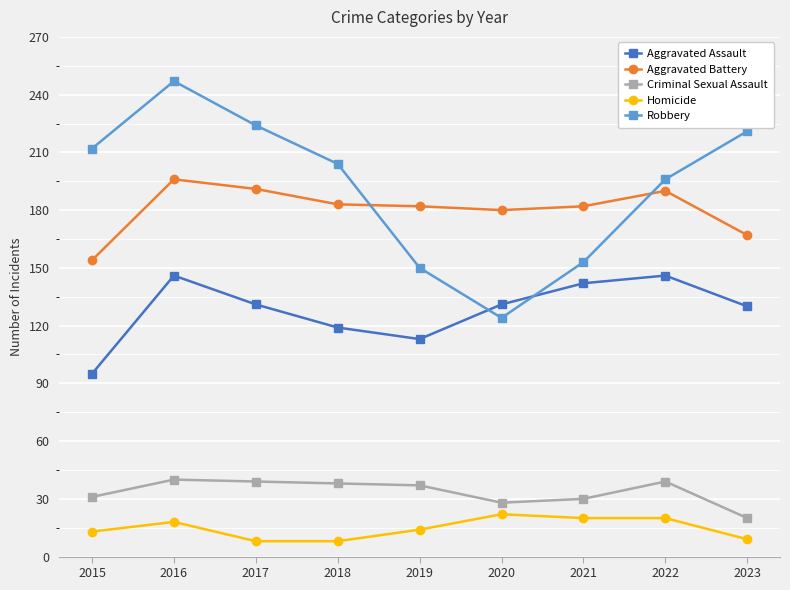

What is the maximum value shown in the chart?

247